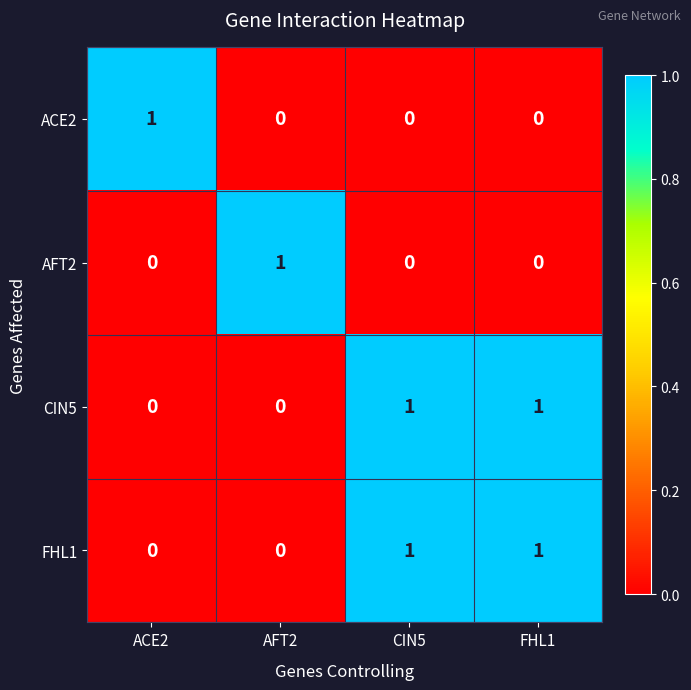

Count the AFT2 values in the range 0 to 1.

4